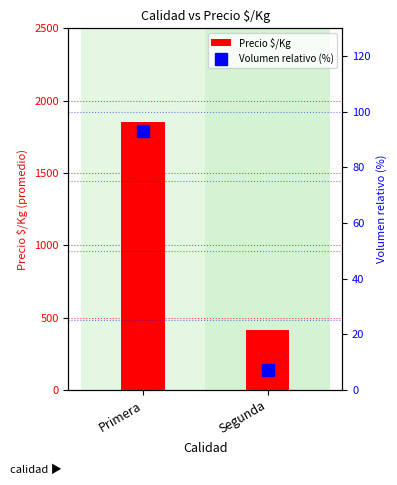

What is the difference between the Precio $/Kg values at Segunda and Primera?

1433